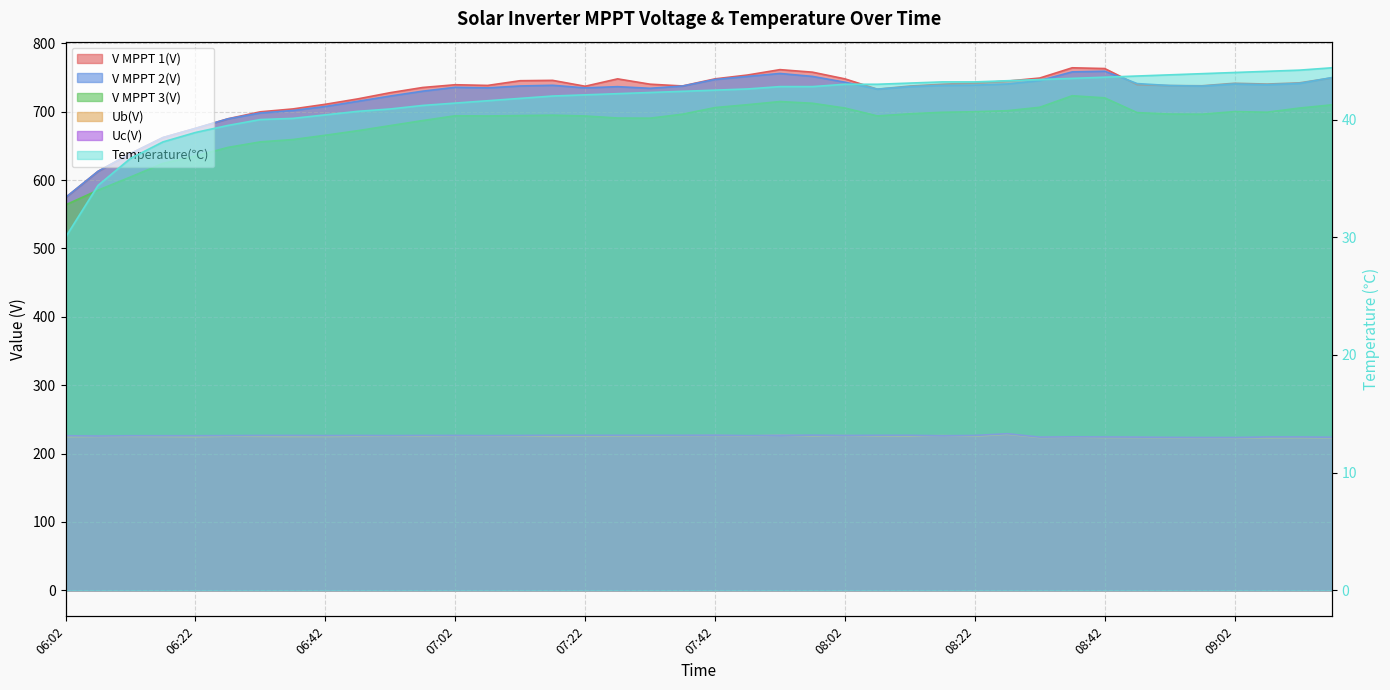

At which label is Uc(V) closest to 226?

06:02